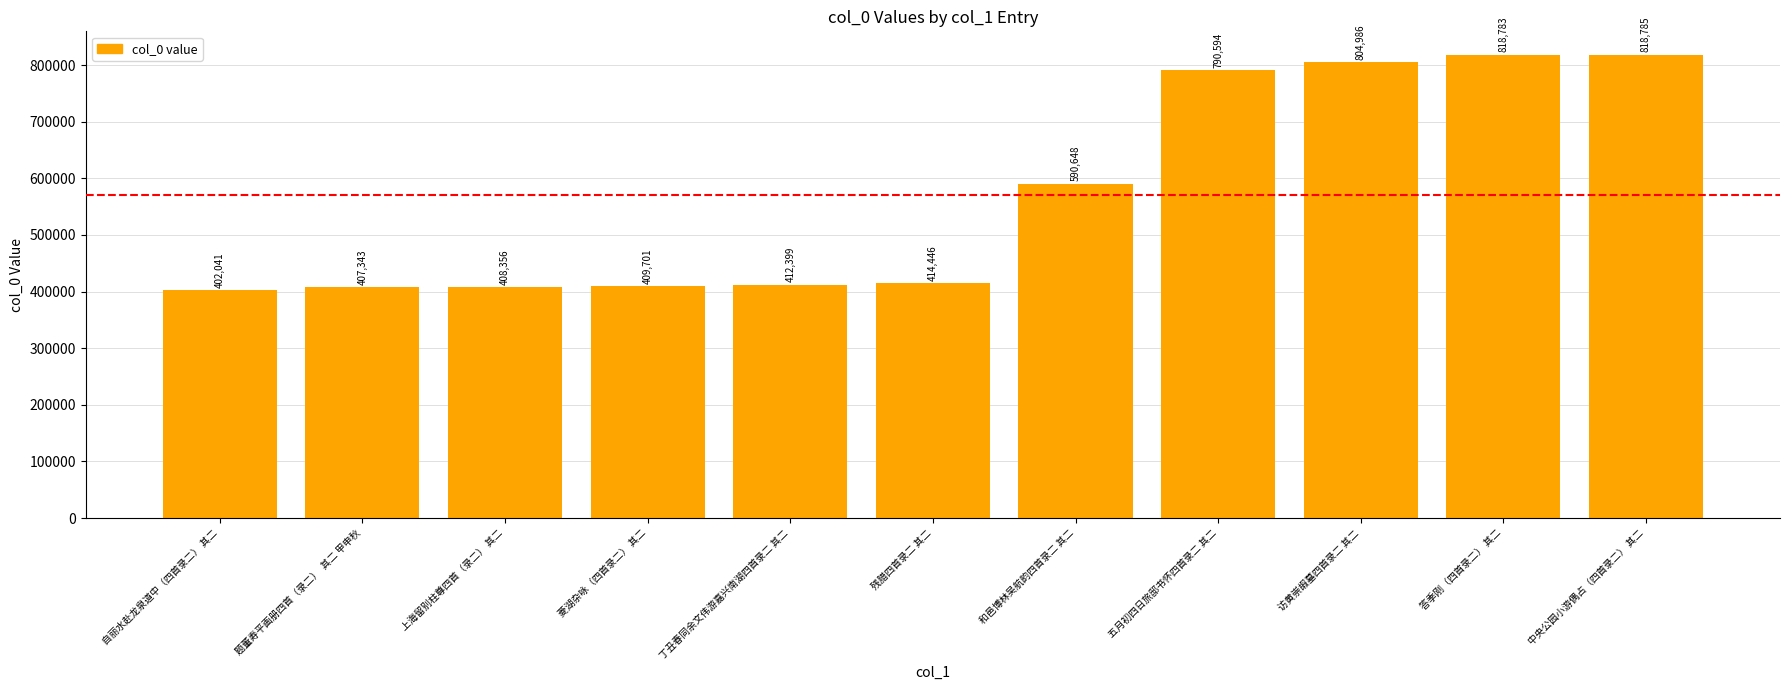

What is the change in value from 上海留别柱尊四首（录二） 其二 to 和邑博林吴航韵四首录二 其二?

+182292